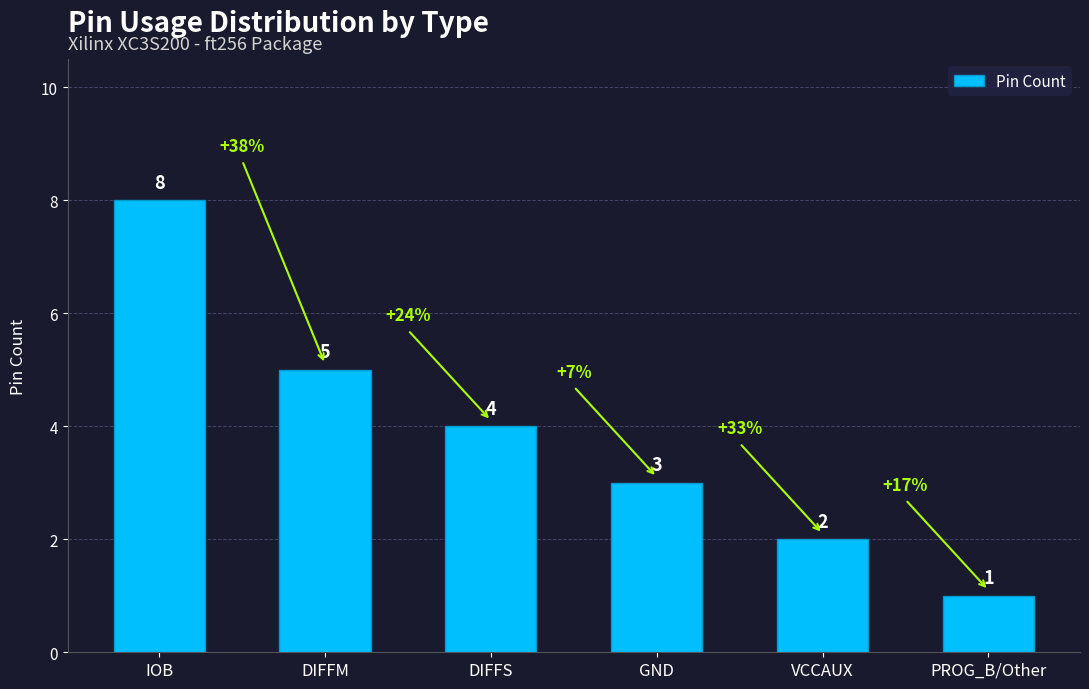

Are the bars horizontal?

No